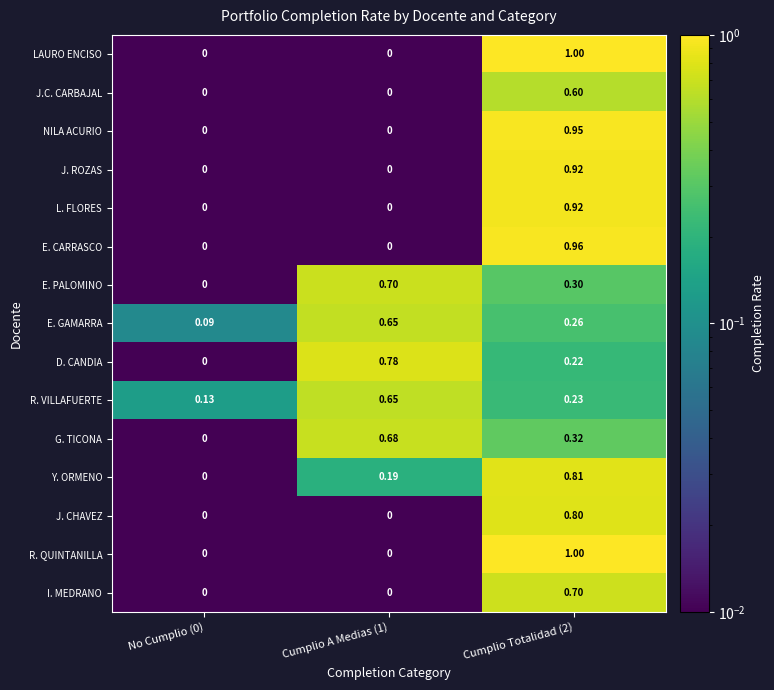

Is the value of Y. ORMENO at Cumplio A Medias (1) greater than the value of NILA ACURIO at Cumplio A Medias (1)?

Yes